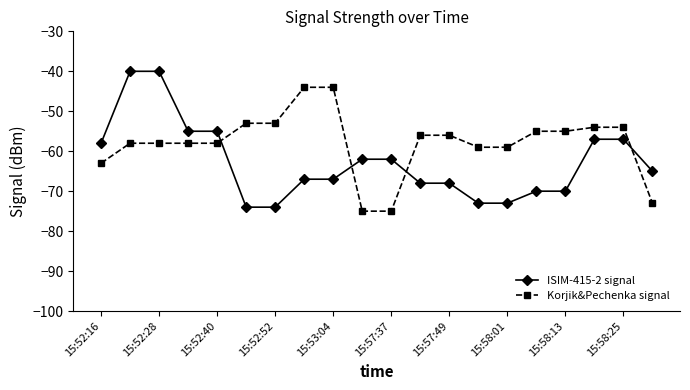

Rank the series by their average value, from lowest to highest.

ISIM-415-2 signal, Korjik&Pechenka signal